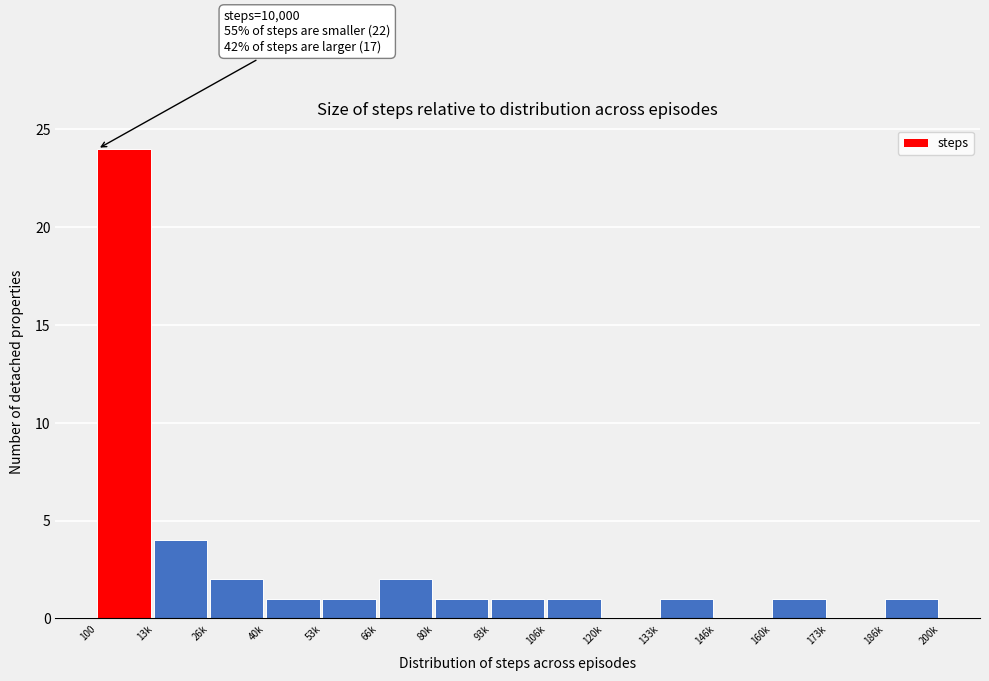

Reading right to left, extract all data points from this chart.

186k=1	173k=0	160k=1	146k=0	133k=1	120k=0	106k=1	93k=1	80k=1	66k=2	53k=1	40k=1	26k=2	13k=4	100=24